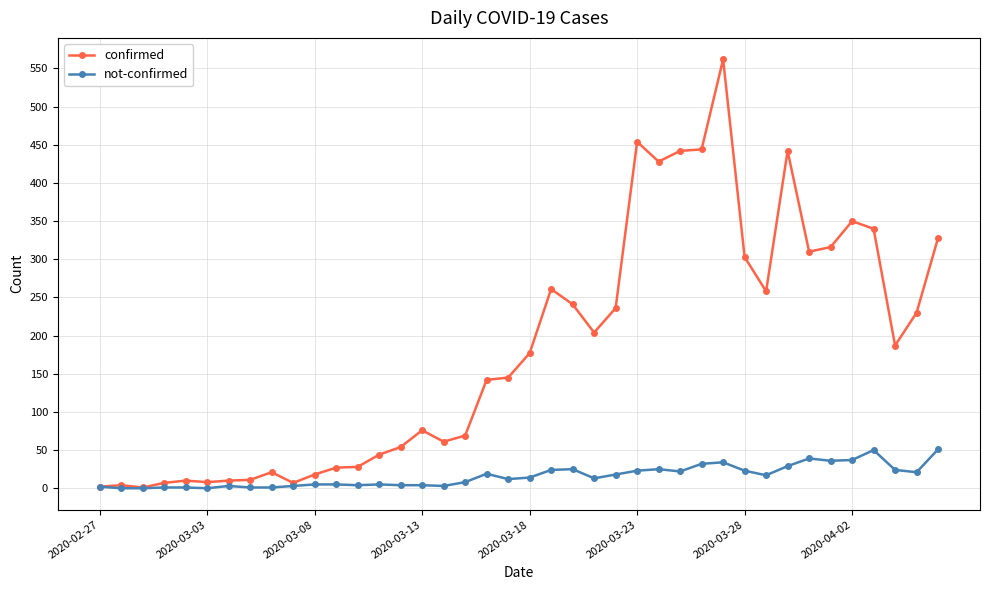

What is the maximum value for not-confirmed?

51